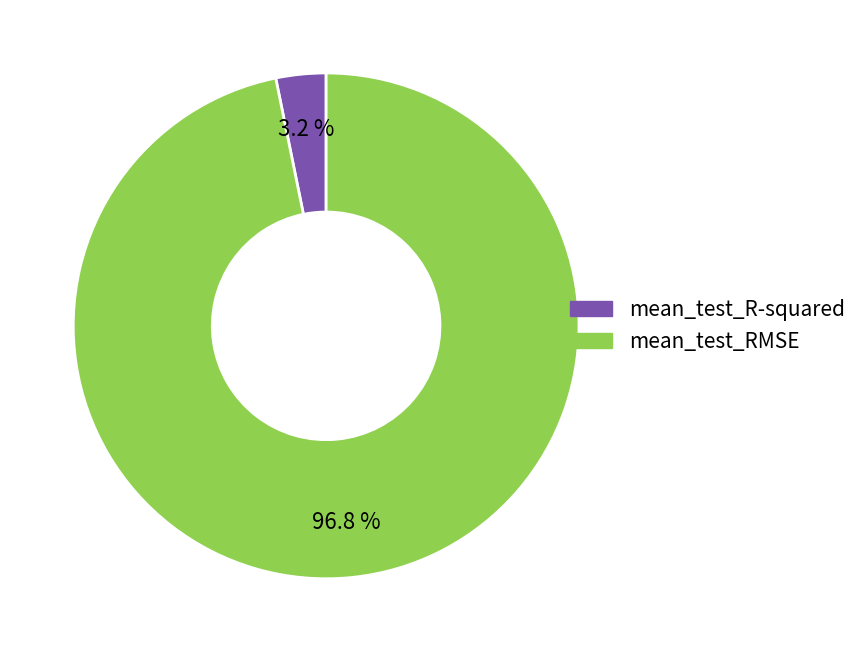

Which slice is the largest?

mean_test_RMSE